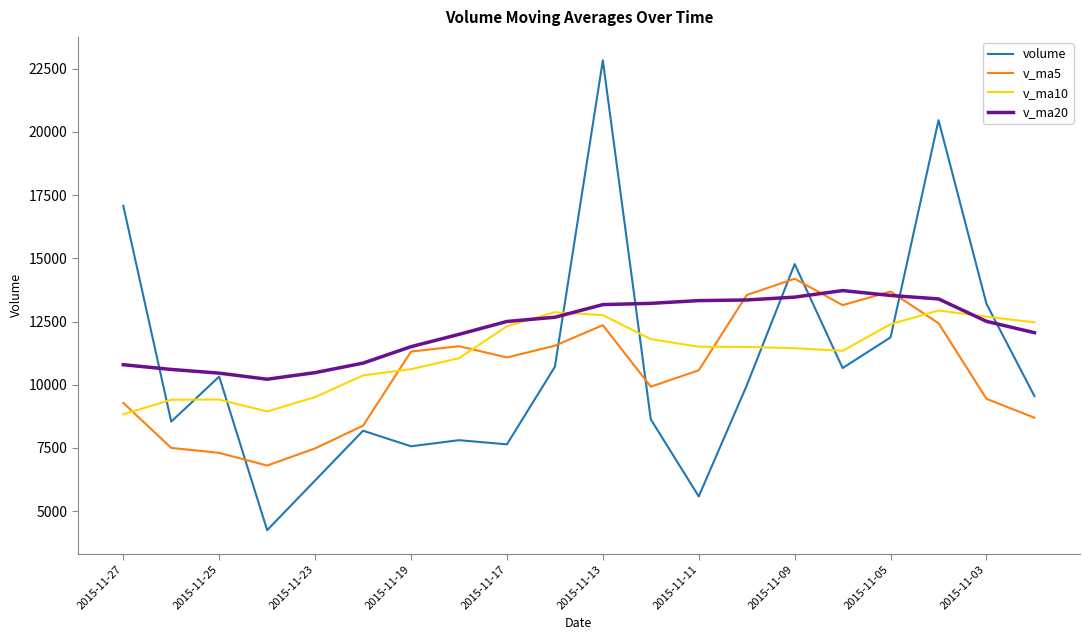

How many lines are shown in the chart?

4